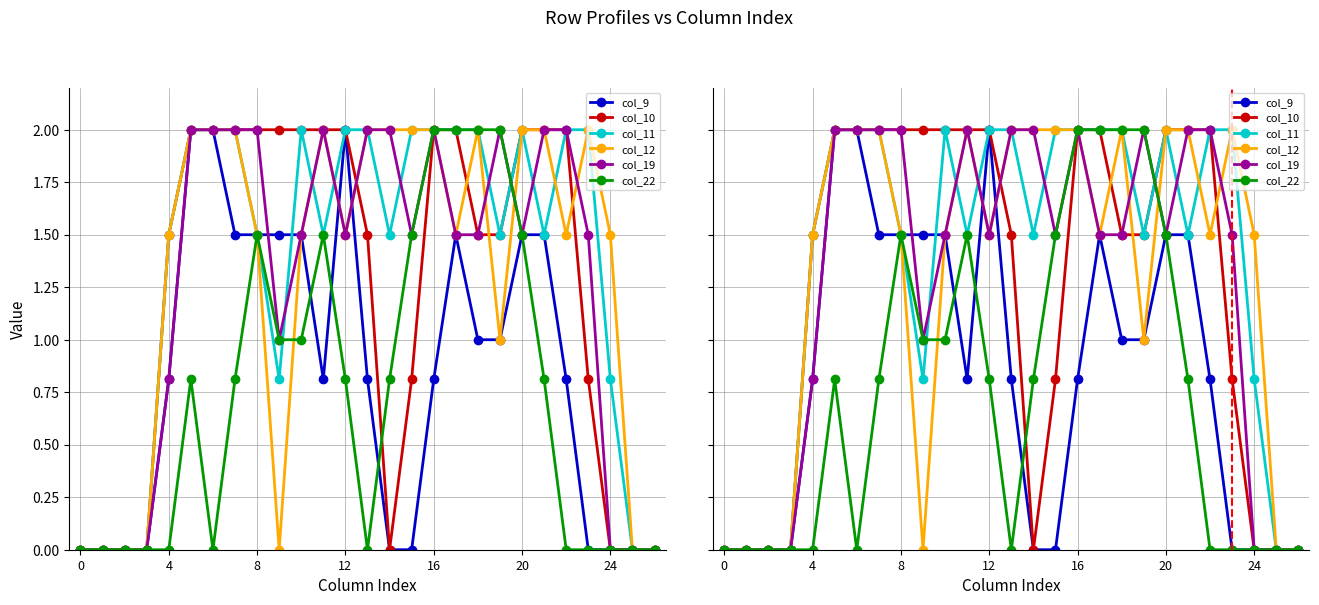

How many data points in col_12 are above 1?

19